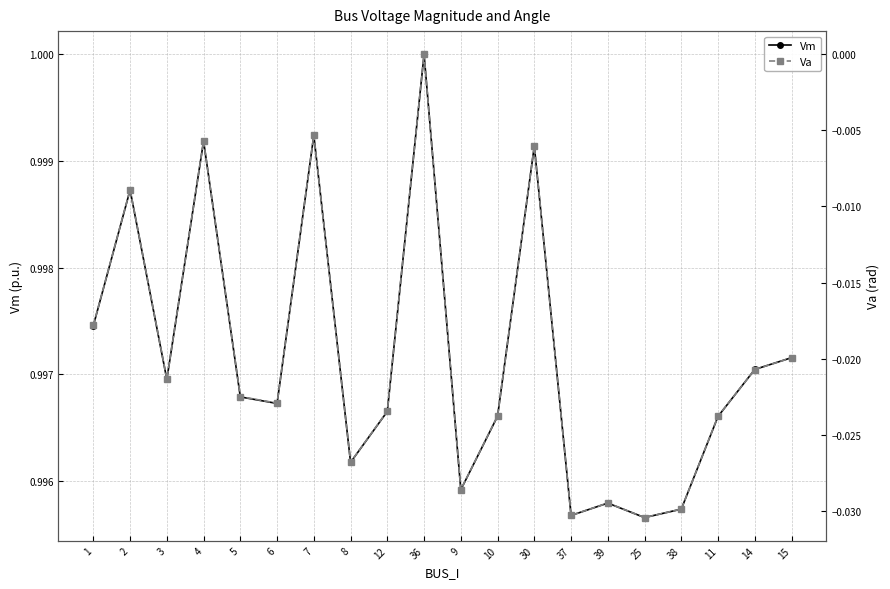

True or false: Vm and Va cross at least once.

False